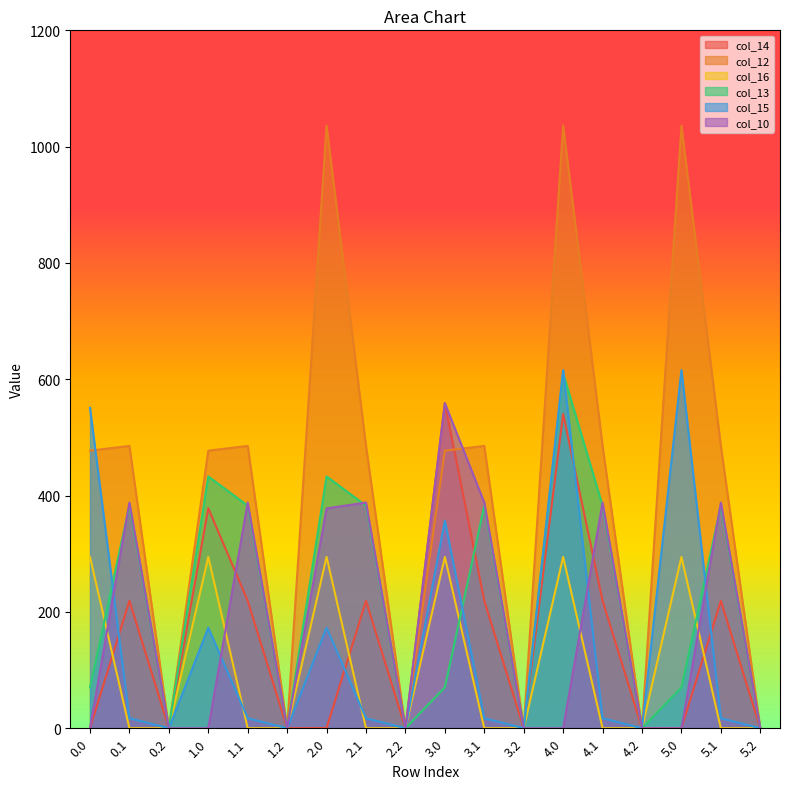

How many data points in col_12 are less than 485?

9